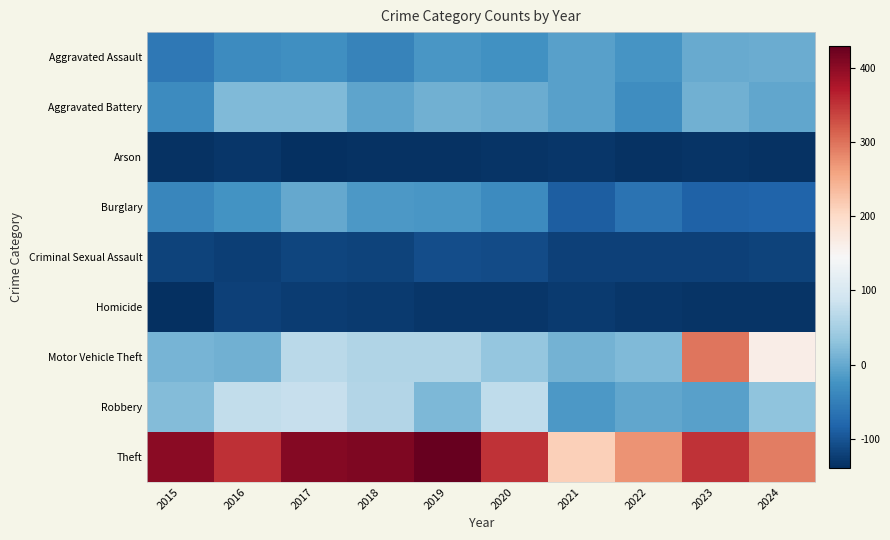

How many data points does each series have?

10